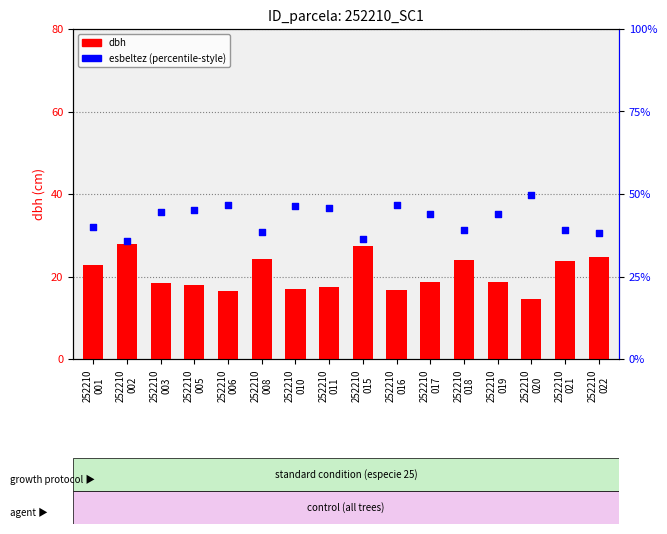

What are all the series names shown in the legend?

dbh, esbeltez